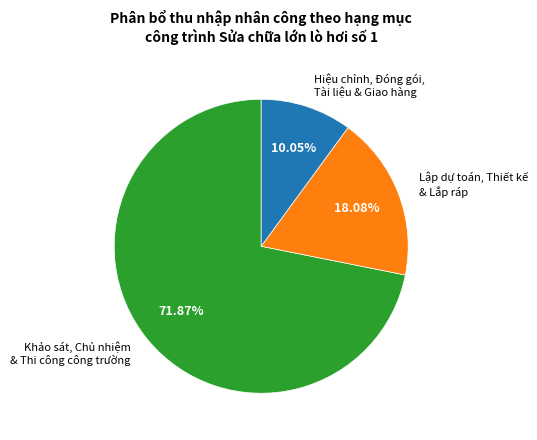

Do Lập dự toán, Thiết kế & Lắp ráp and Khảo sát, Chủ nhiệm & Thi công công trường together represent more than half of the pie?

Yes